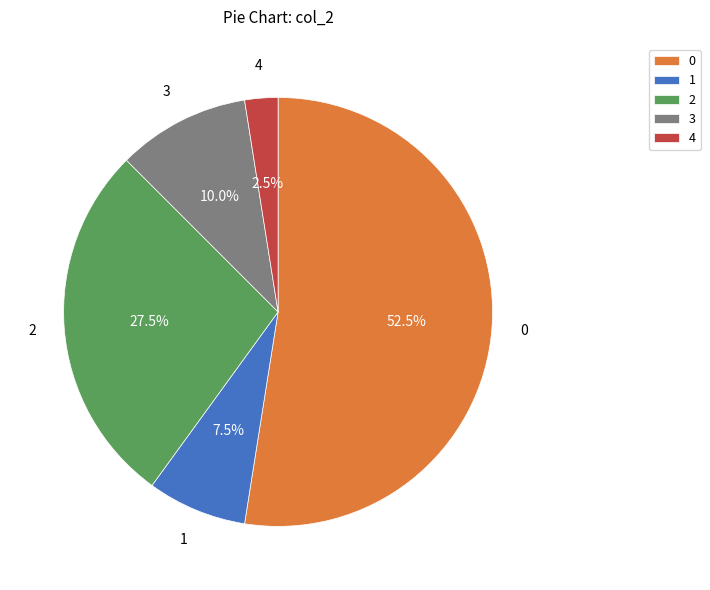

Combined, do 2 and 1 account for over 50%?

No